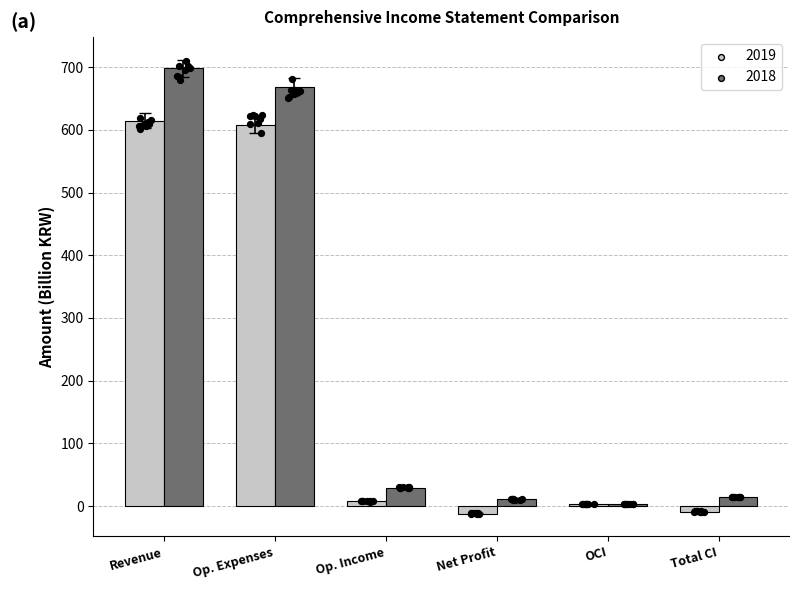

What are all the series names shown in the legend?

2019, 2018